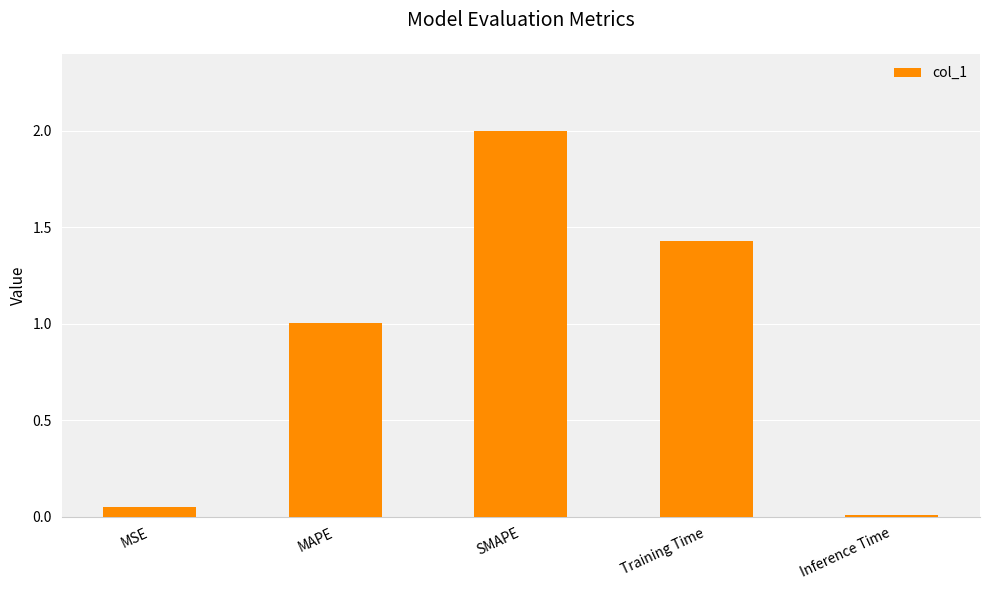

Rank the categories by value from lowest to highest.

Inference Time, MSE, MAPE, Training Time, SMAPE